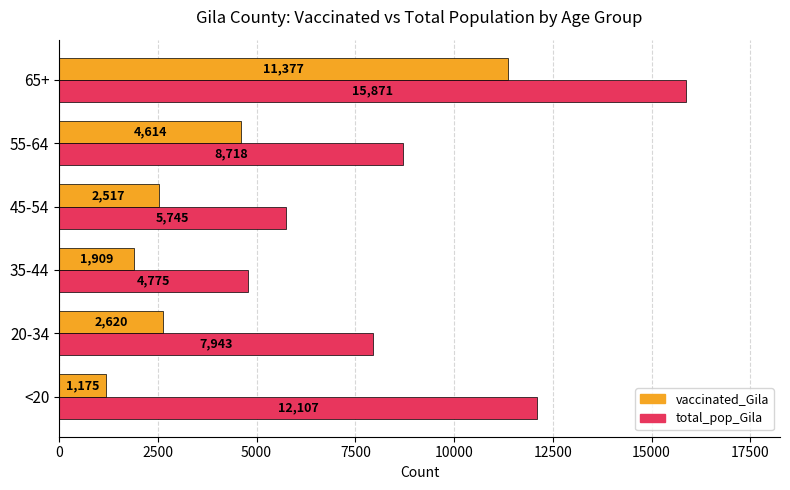

What are all the series names shown in the legend?

vaccinated_Gila, total_pop_Gila